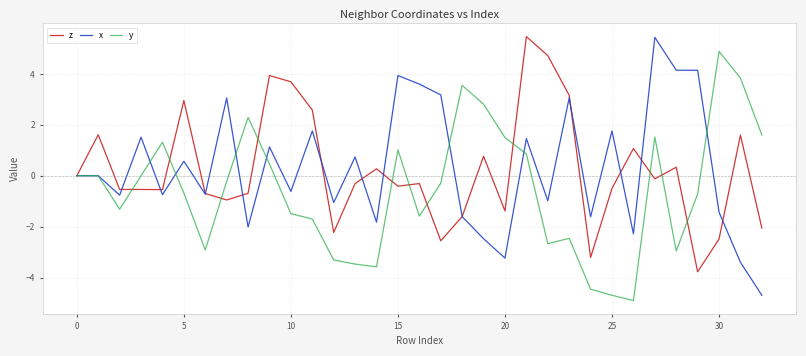

What is the highest value of the y series?

4.9